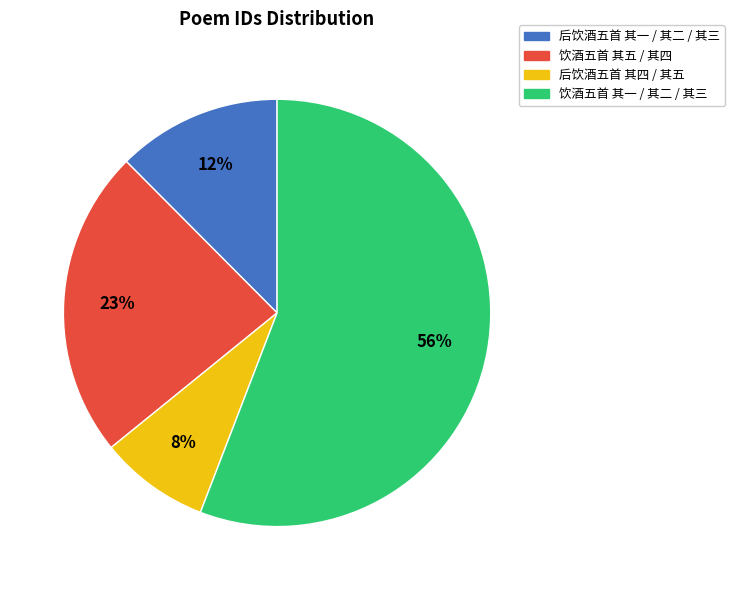

Combined, do 后饮酒五首 其四 / 其五 and 饮酒五首 其五 / 其四 account for over 50%?

No